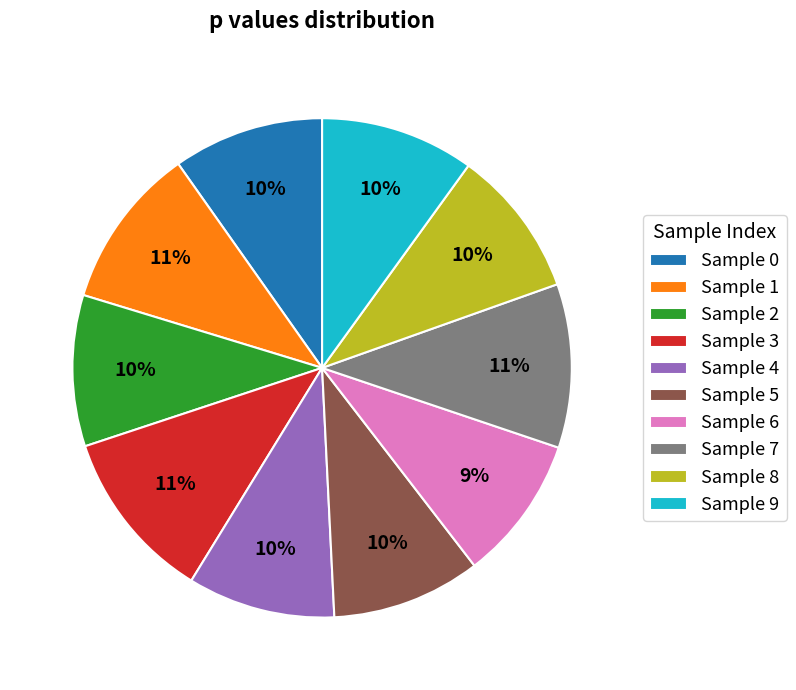

To the nearest percent, what percentage of the pie is Sample 7?

11%